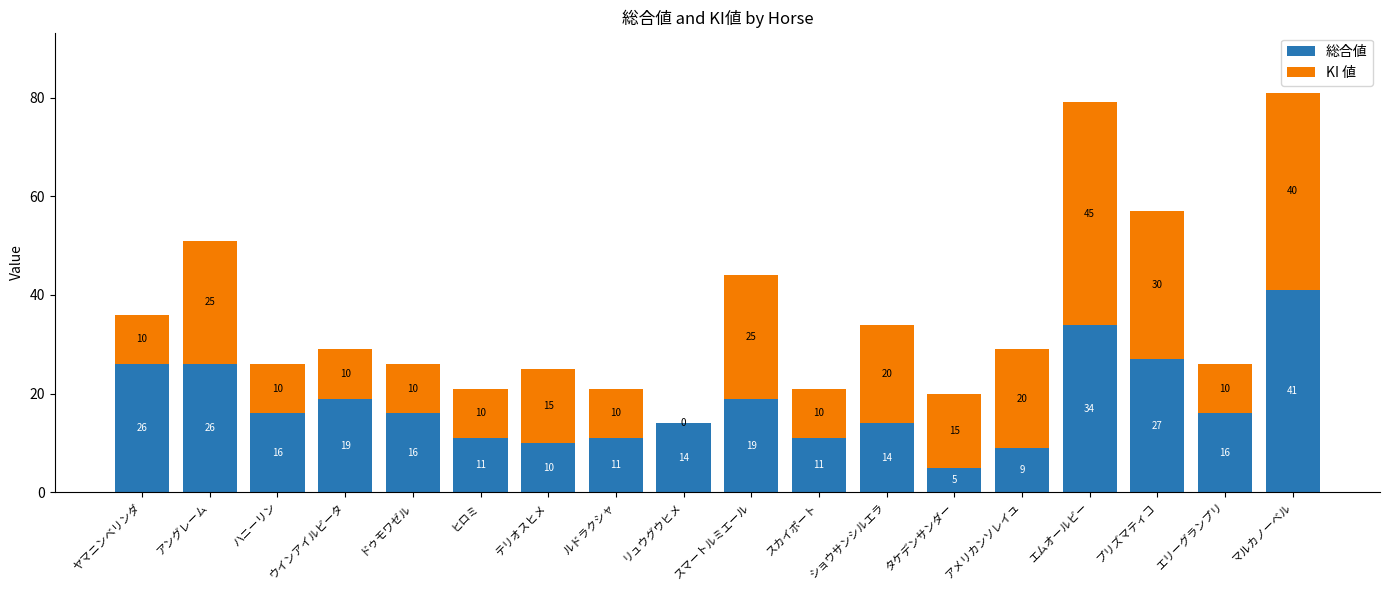

The value of 総合値 at ショウサンシルエラ is 14. True or false?

True